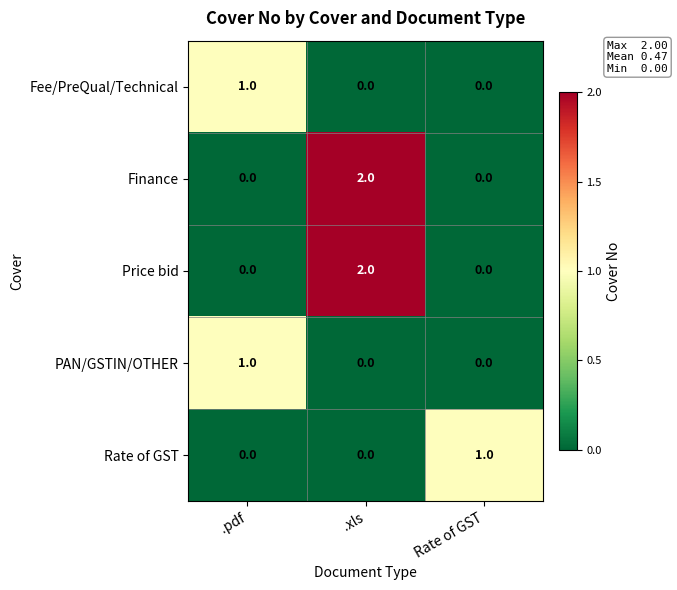

True or false: Price bid has a value of 3 at .xls.

False